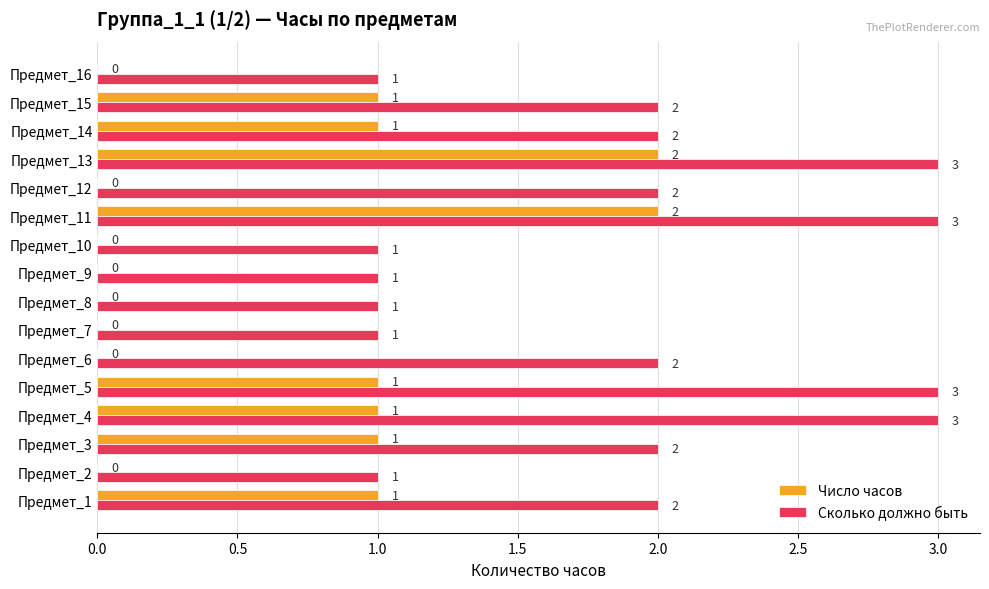

Is the value of Число часов at Предмет_13 greater than the value of Сколько должно быть at Предмет_2?

Yes